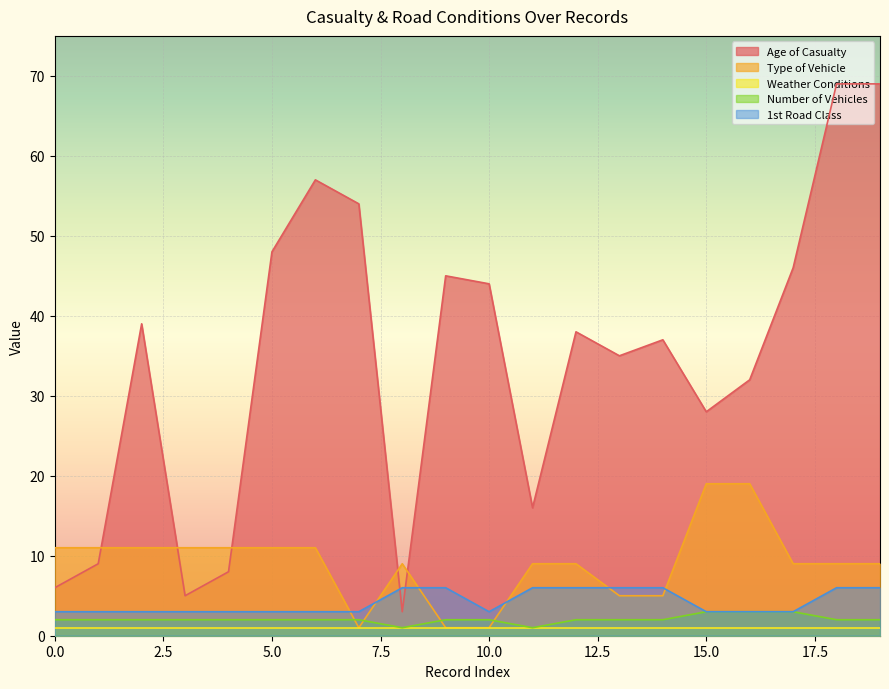

Is it true that Number of Vehicles equals 1 at 11?

True